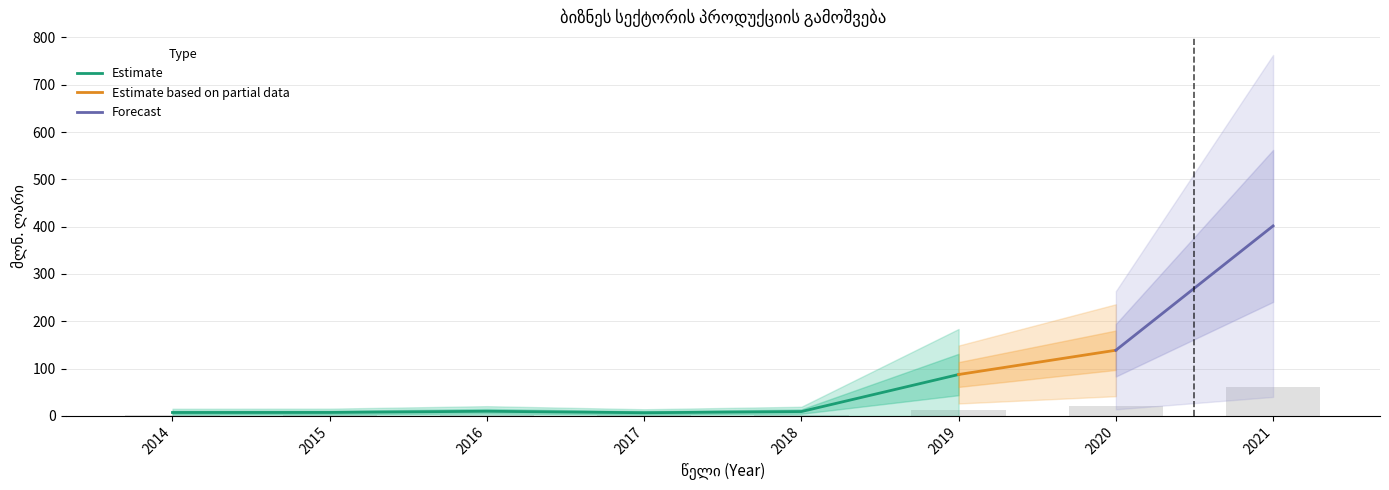

True or false: Estimate has a value of 6.7 at 2017.

True